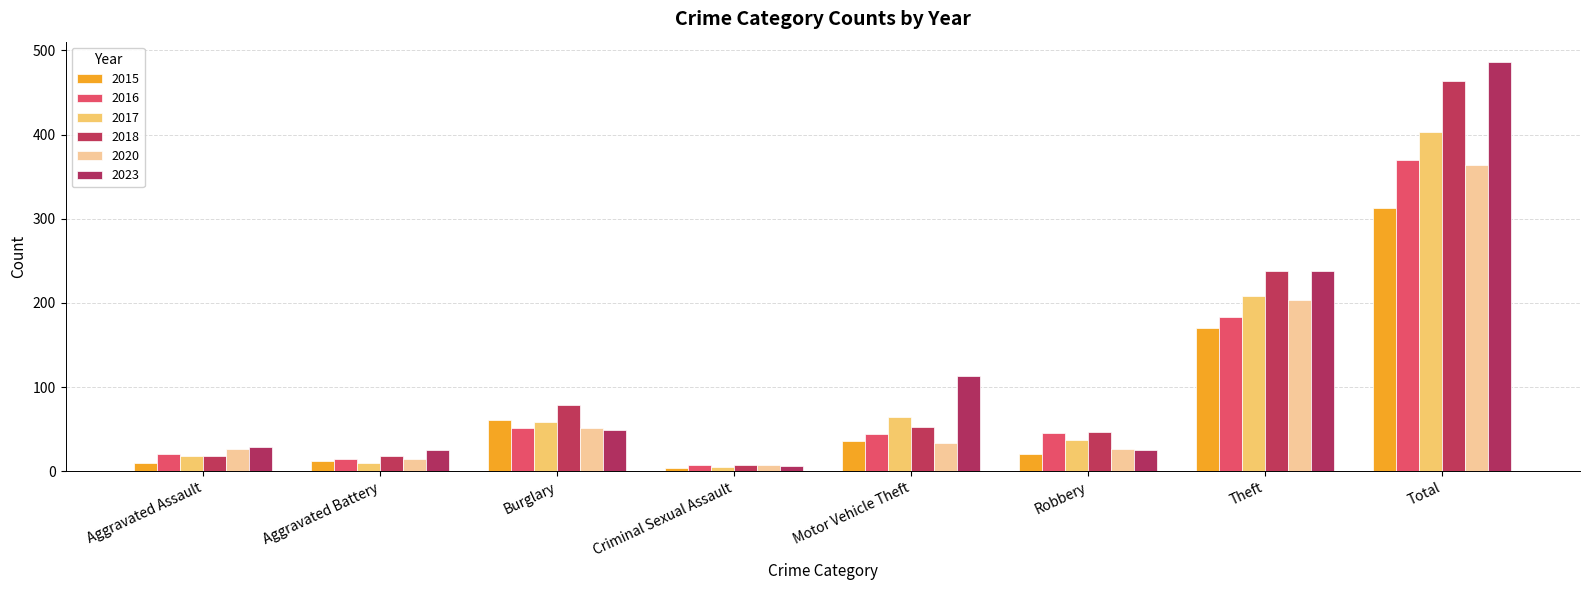

What position from the right is Aggravated Assault?

8